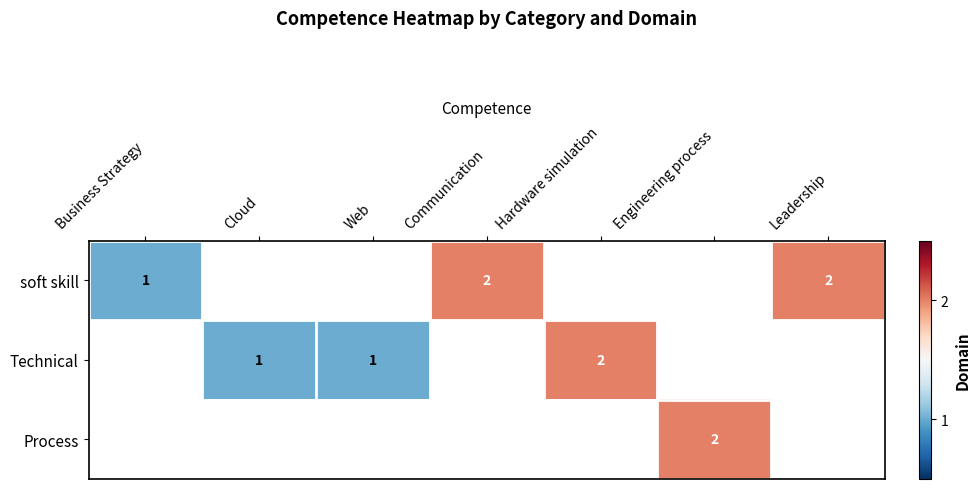

Is it true that soft skill equals 2 at Leadership?

True